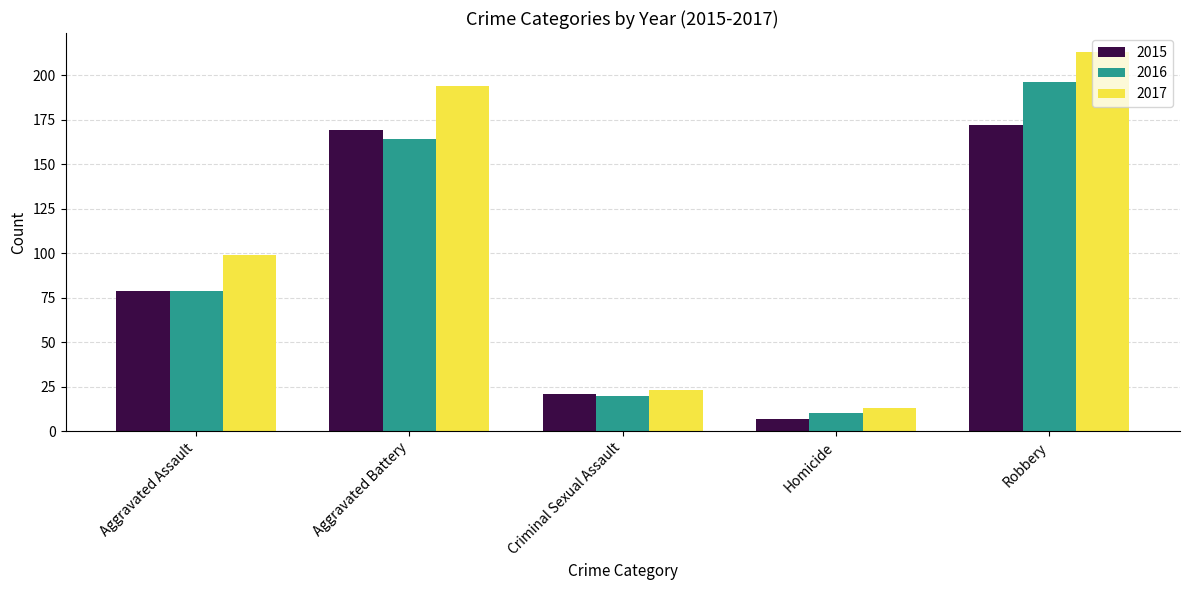

Reading left to right, what are all the values shown in this chart?

2015: Aggravated Assault=79	Aggravated Battery=169	Criminal Sexual Assault=21	Homicide=7	Robbery=172
2016: Aggravated Assault=79	Aggravated Battery=164	Criminal Sexual Assault=20	Homicide=10	Robbery=196
2017: Aggravated Assault=99	Aggravated Battery=194	Criminal Sexual Assault=23	Homicide=13	Robbery=213